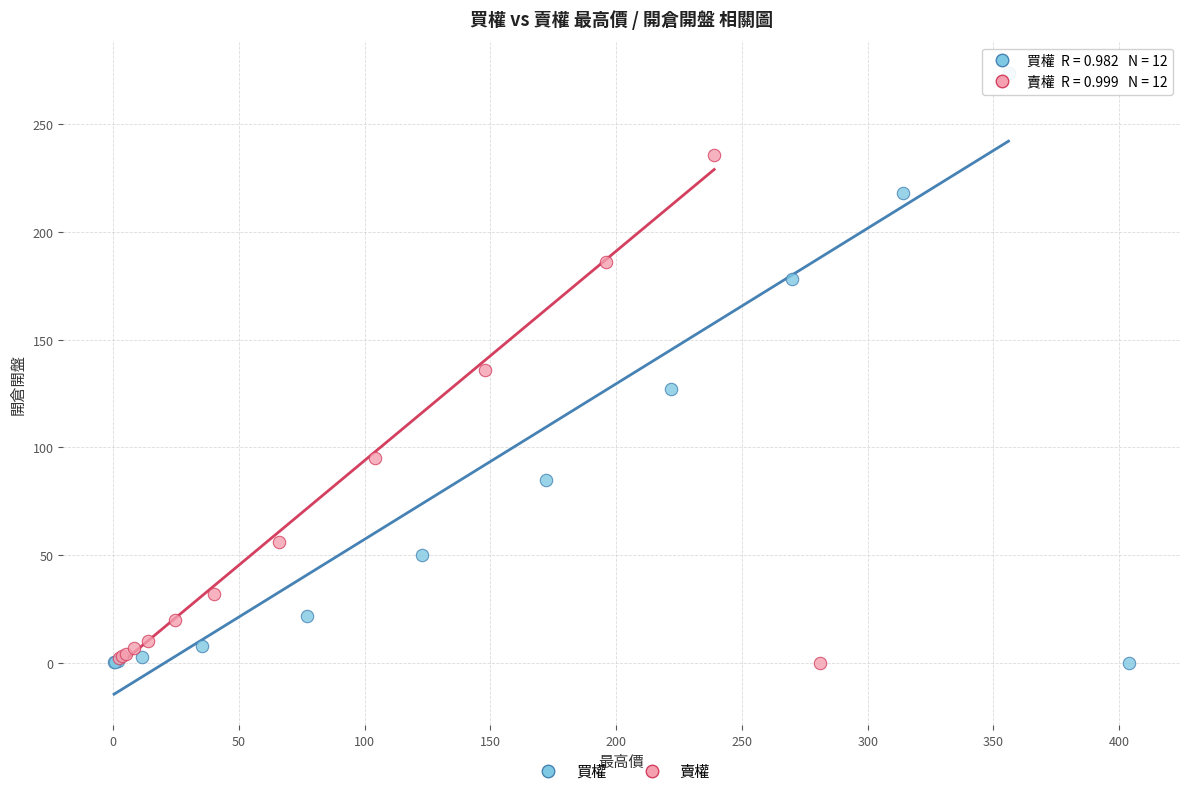

Which series reaches the maximum Y coordinate?

買權